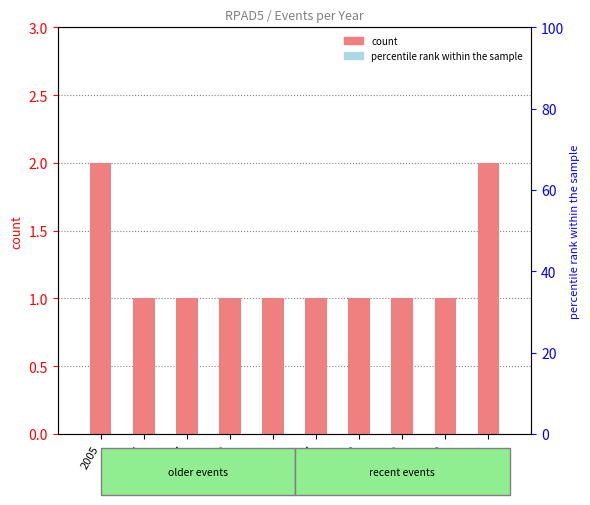

How many distinct data groups are displayed?

1